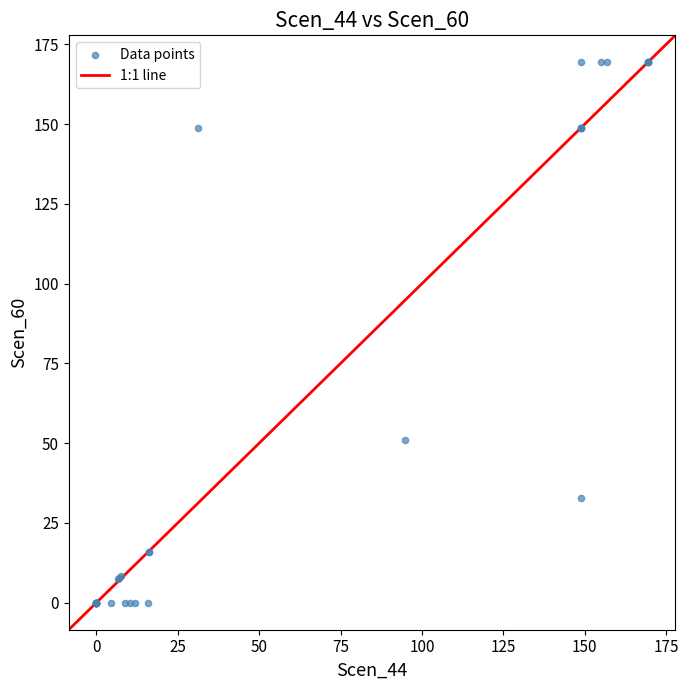

What Y value in the scatter plot is closest to 84?

50.9